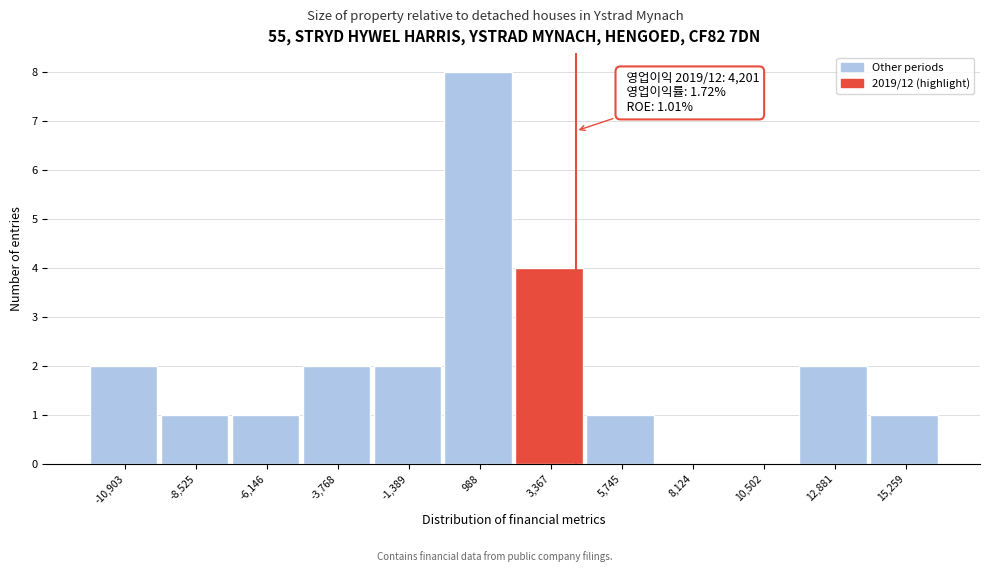

Which range on the x-axis has the tallest bar?

0 to 2000